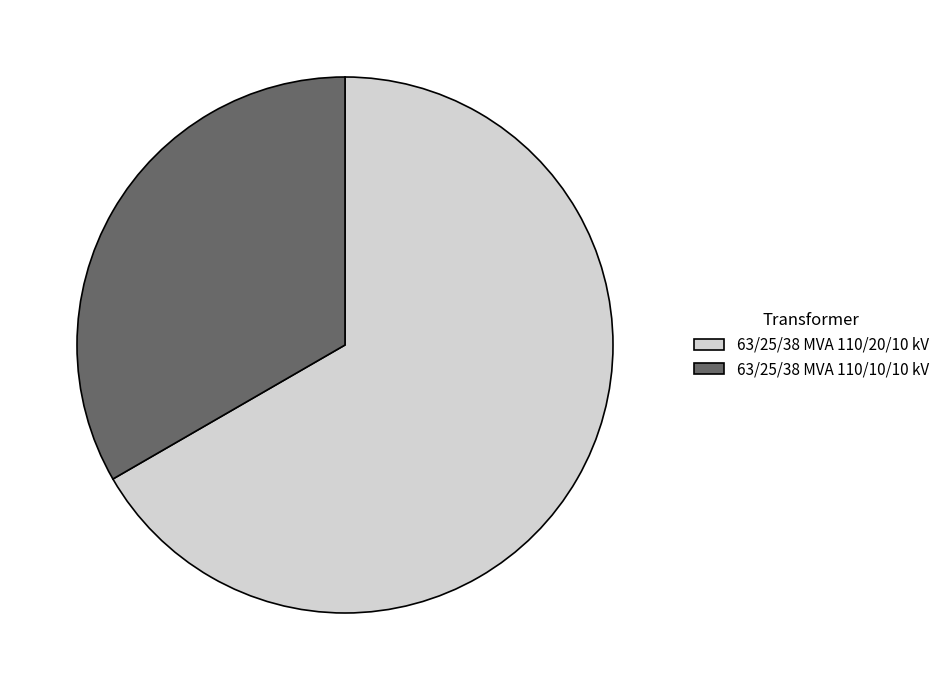

What is the smallest slice in the pie chart?

63/25/38 MVA 110/10/10 kV